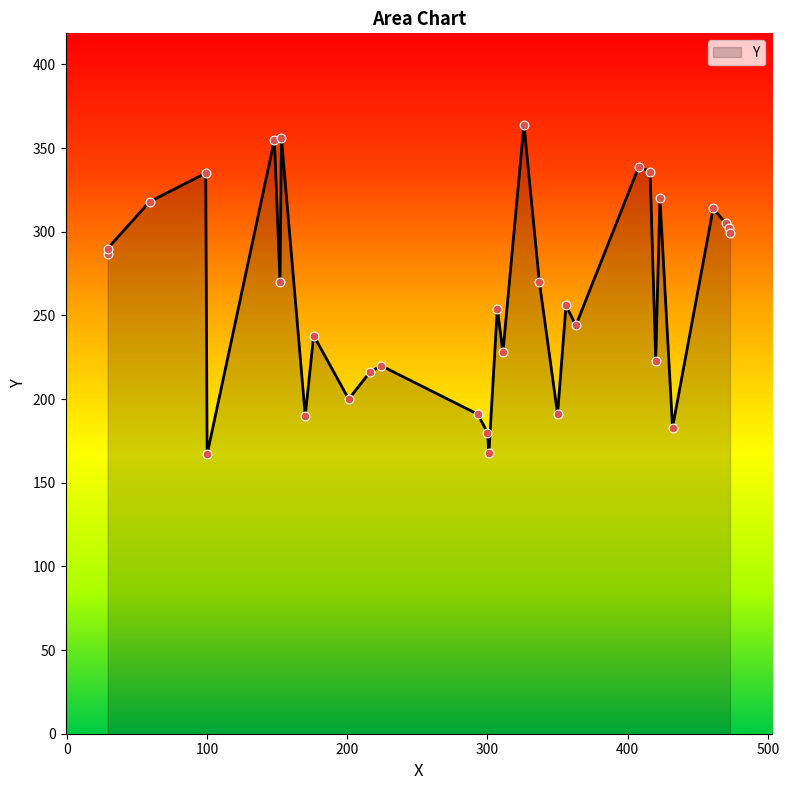

Between 301 and 176, which is larger?

176